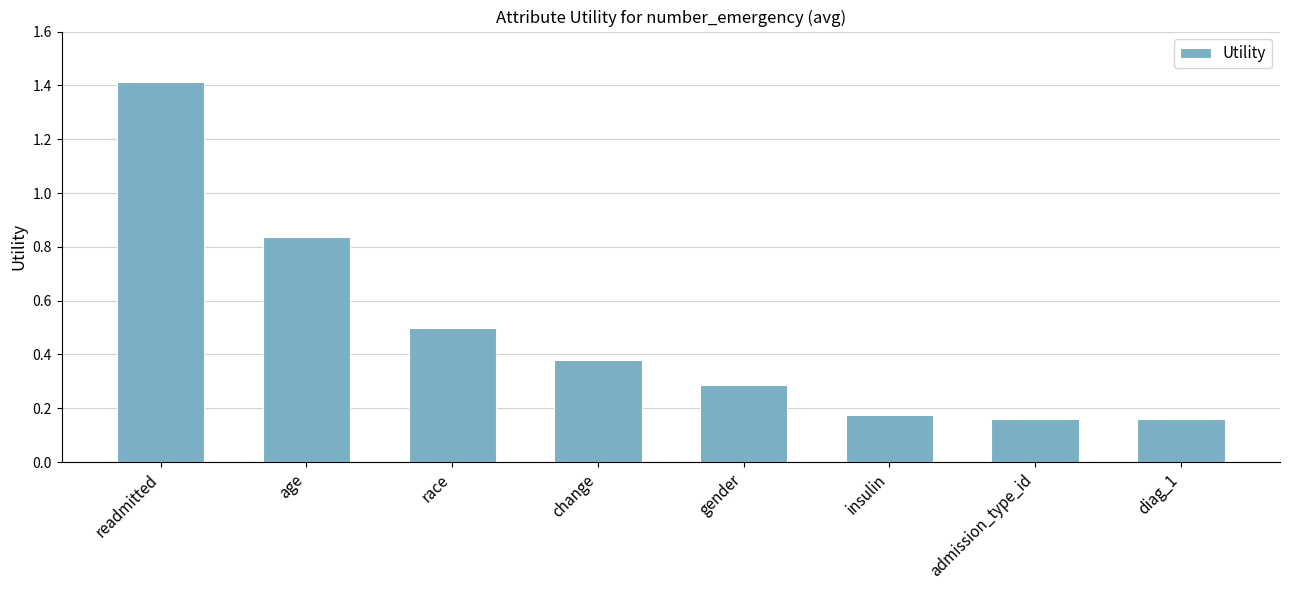

Which has a higher value, readmitted or age?

readmitted